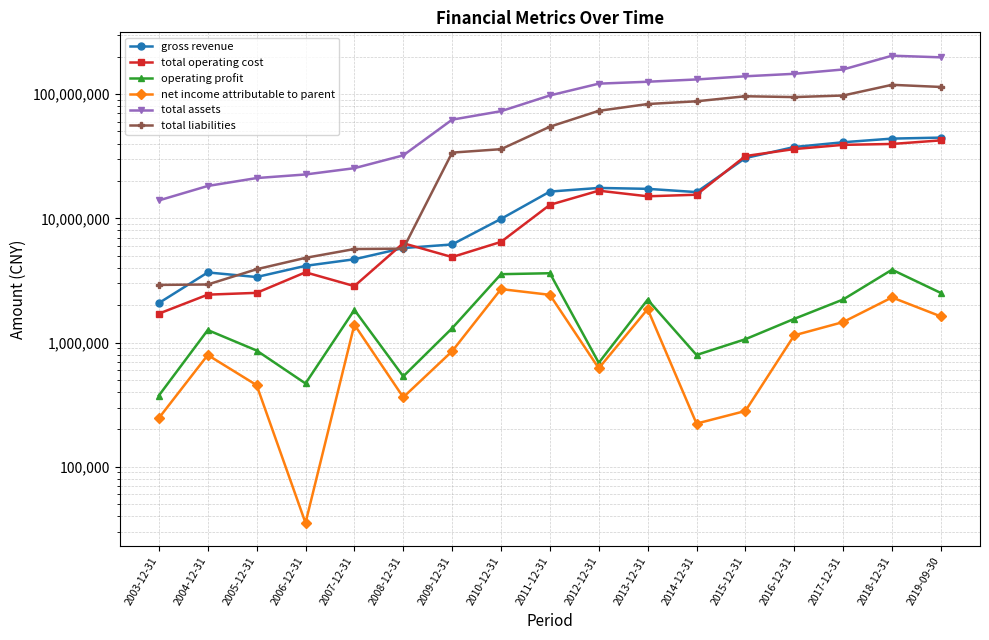

True or false: net income attributable to parent and total assets cross at least once.

False